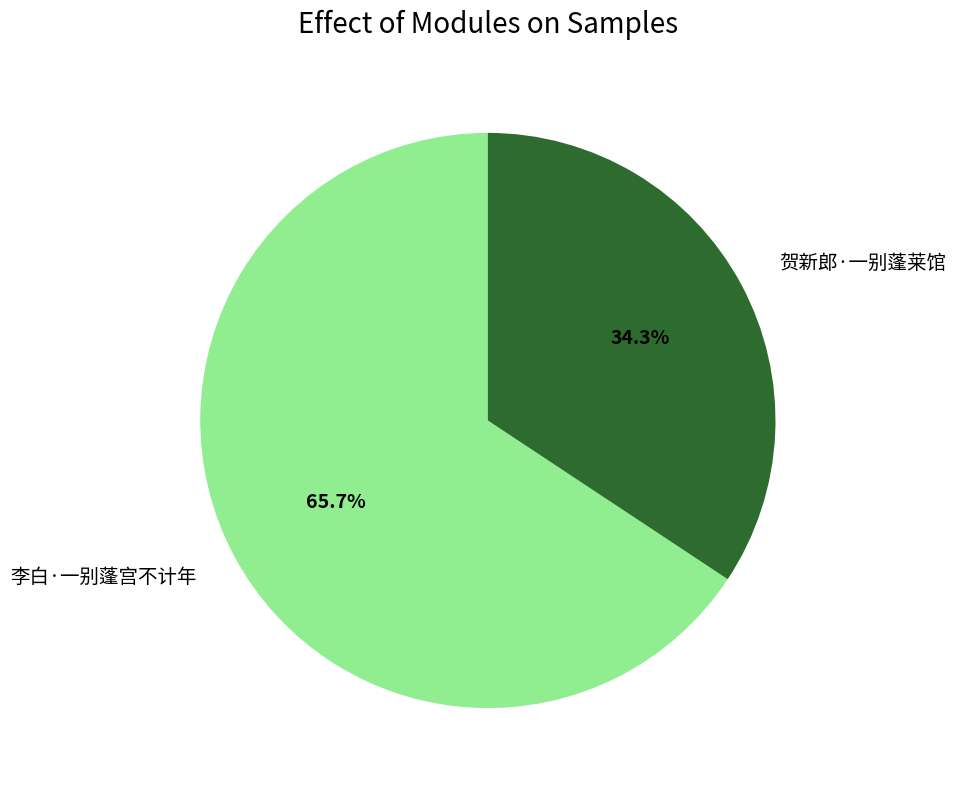

Is it true that 贺新郎·一别蓬莱馆 is 34% of the pie?

True